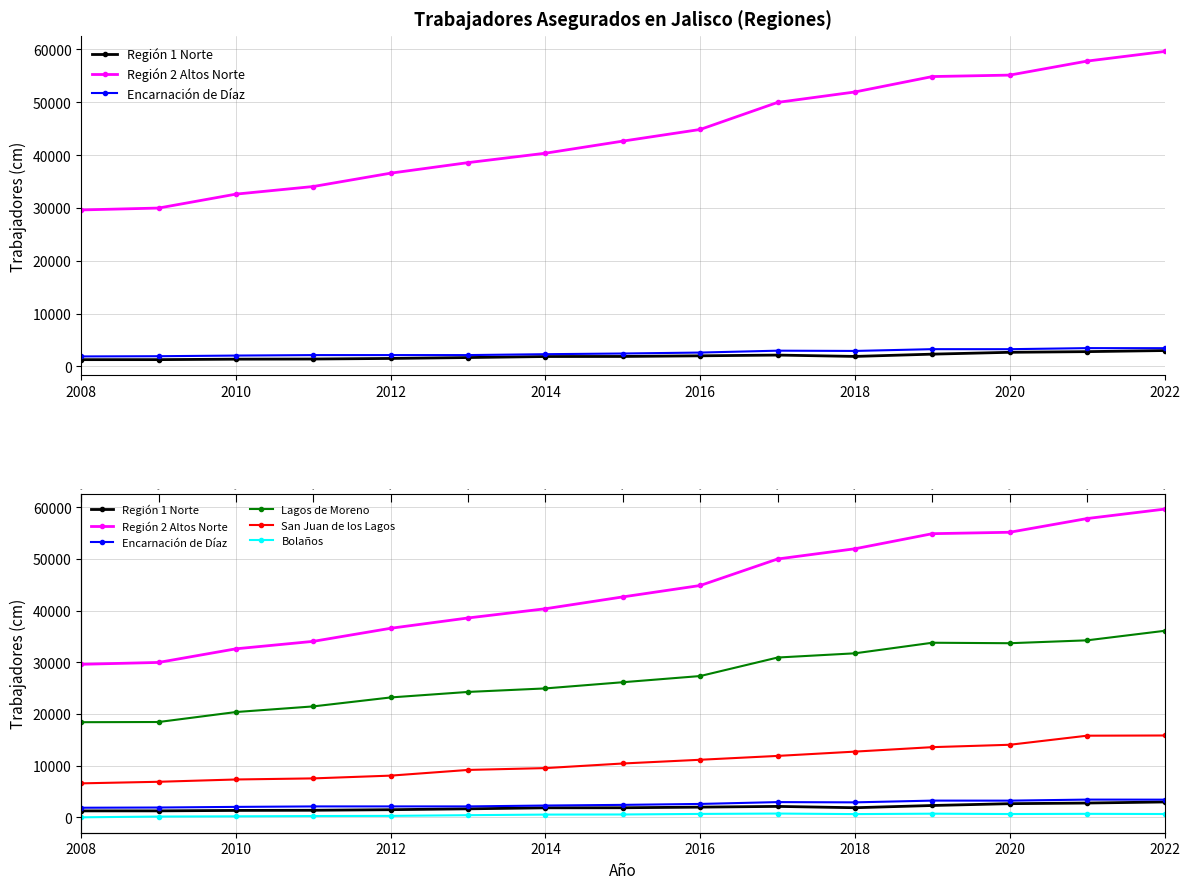

What is the difference between the maximum and minimum values in the Región 2 Altos Norte series?

30010